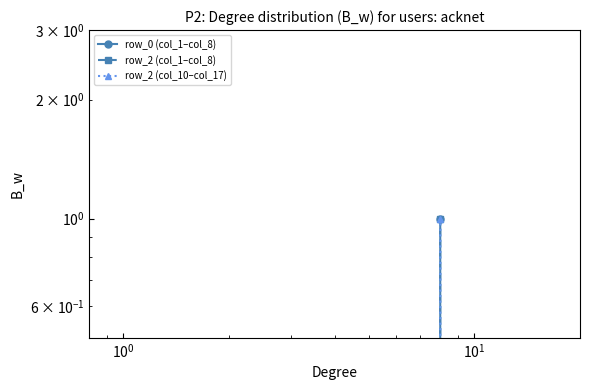

True or false: row_2 (col_1–col_8) and row_0 (col_1–col_8) intersect in this chart.

False